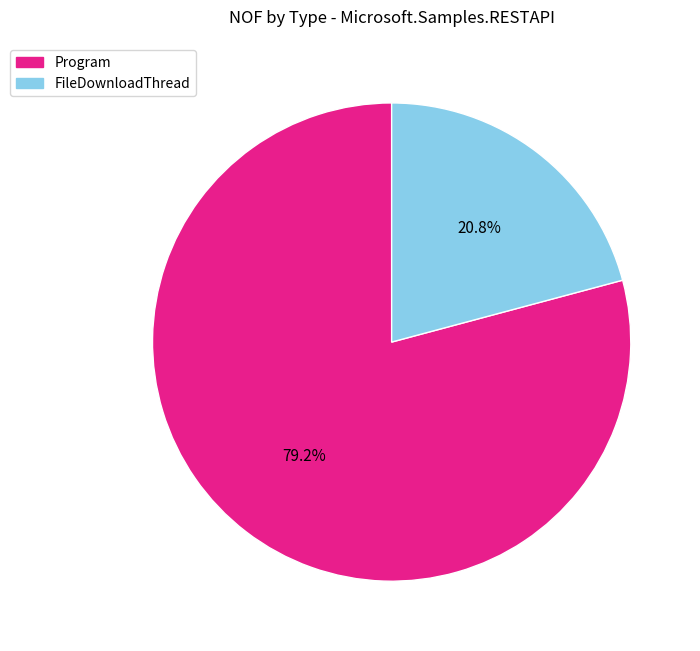

Is the sum of FileDownloadThread and Program greater than half?

Yes